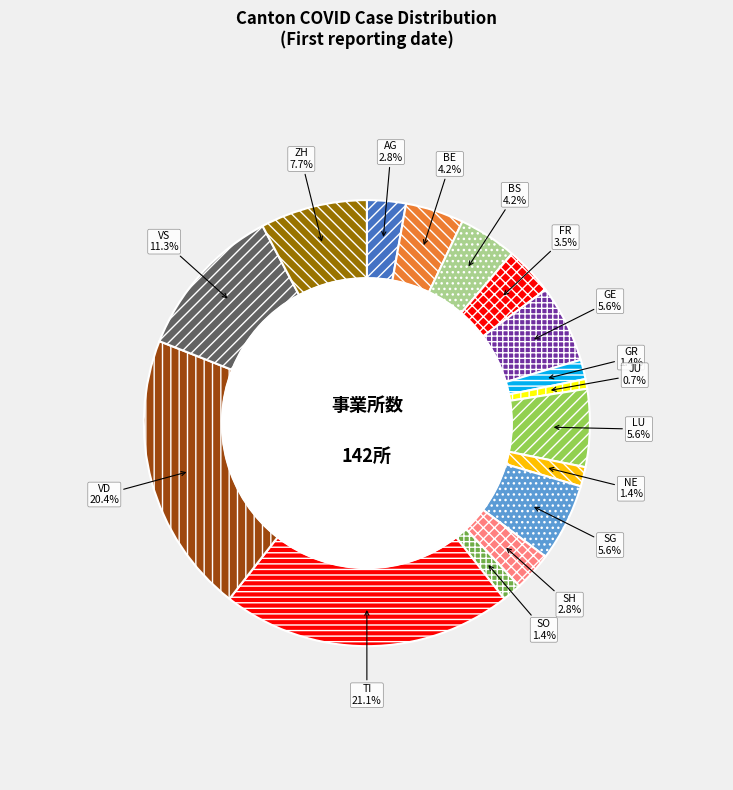

True or false: LU accounts for 6% of the total.

True